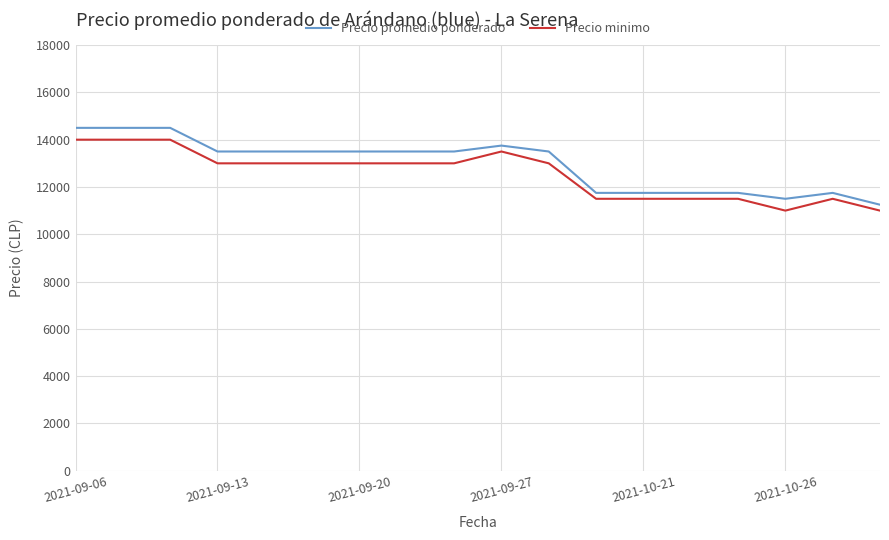

True or false: Precio minimo and Precio promedio ponderado intersect in this chart.

False